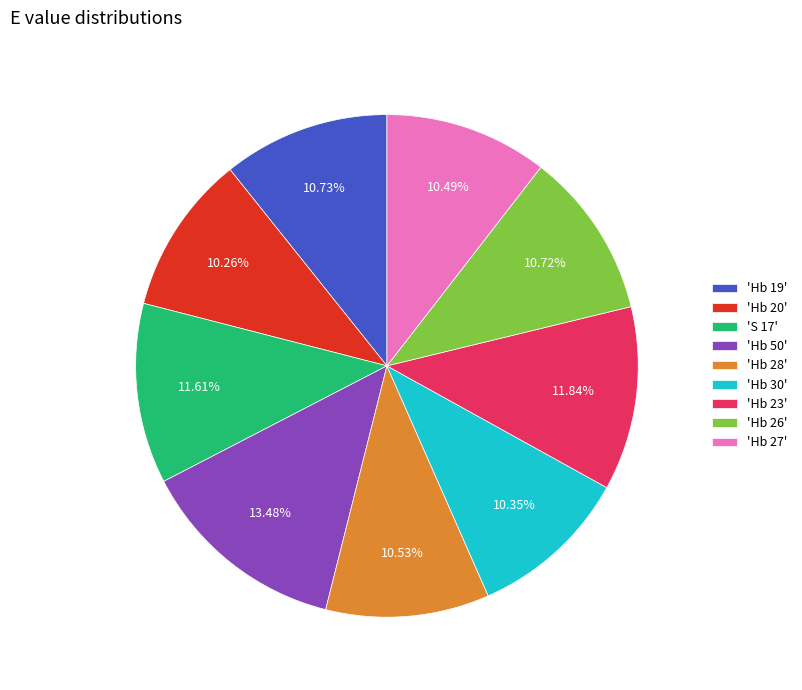

How many segments does this pie chart have?

9